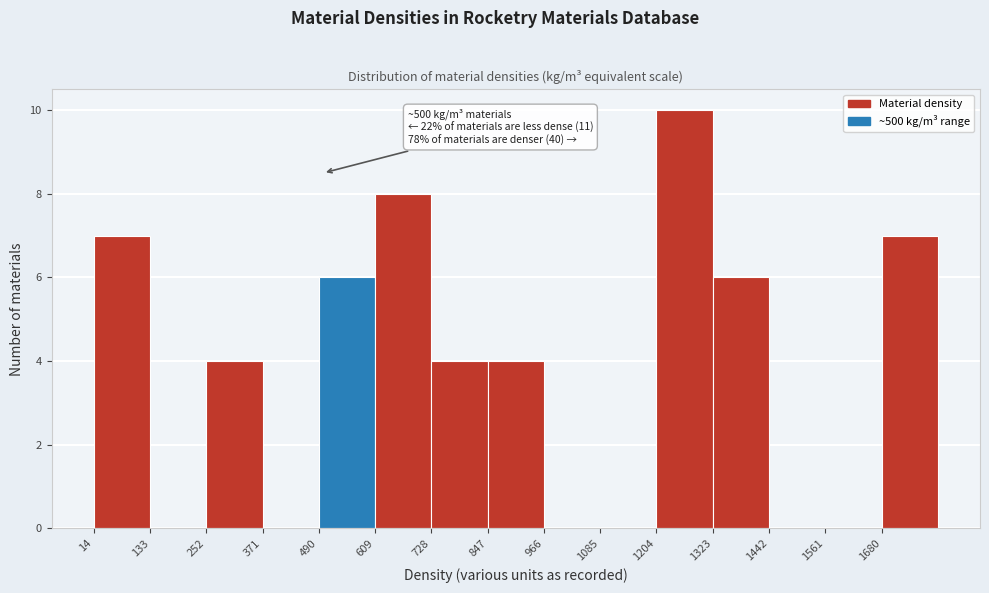

Over which range of the x-axis is the bar tallest?

1200 to 1320